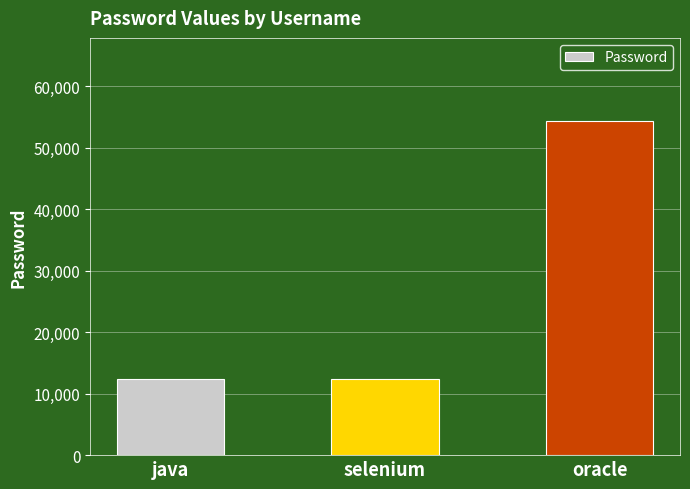

What is the sum of all values?

79011